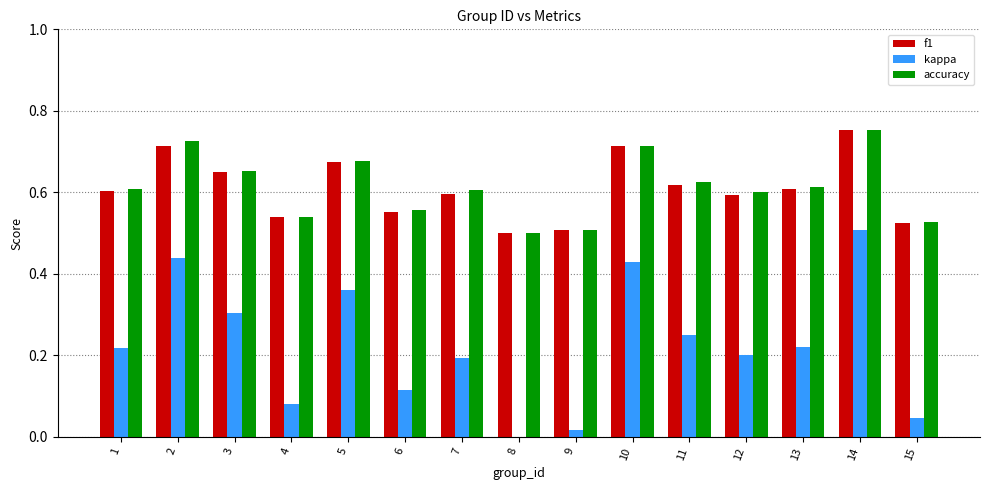

What are all the series names shown in the legend?

f1, kappa, accuracy